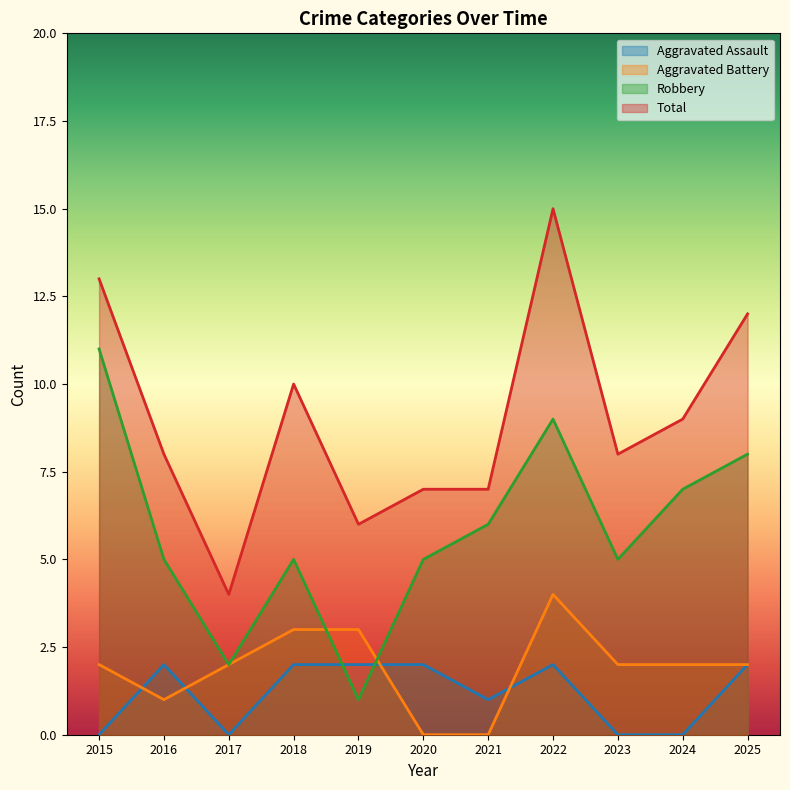

True or false: Total has a value of 8 at 2016.

True